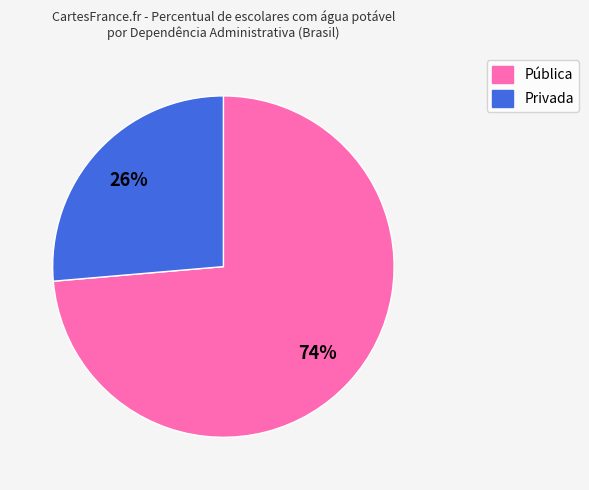

Rank the categories by value from lowest to highest.

Privada, Pública